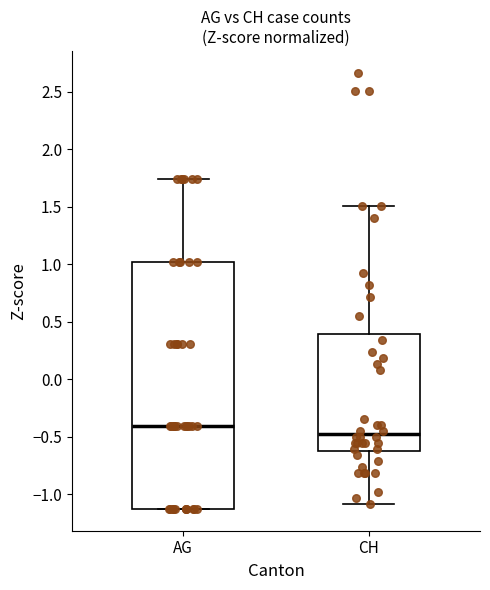

Reading left to right, transcribe this box plot: for each box, give where its median line is, the range the box spans, and where its two whiskers end, as read against the y-axis. The values are not printed on the chart, so give them approximately, as read against the axis.

AG: median -0.40, box -1.15 to 1.00, whiskers -1.15 to 1.75
CH: median -0.50, box -0.60 to 0.40, whiskers -1.10 to 1.50